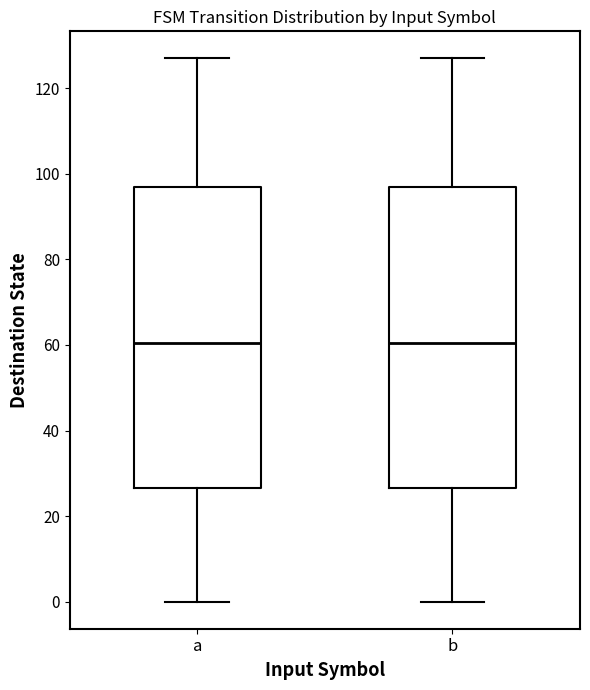

Reading left to right, read every box against the y-axis: the position of its median line, the range the box covers, and the ends of its whiskers. The values are not printed on the chart, so give them approximately, as read against the axis.

a: median 60, box 26 to 98, whiskers 0 to 128
b: median 60, box 26 to 98, whiskers 0 to 128